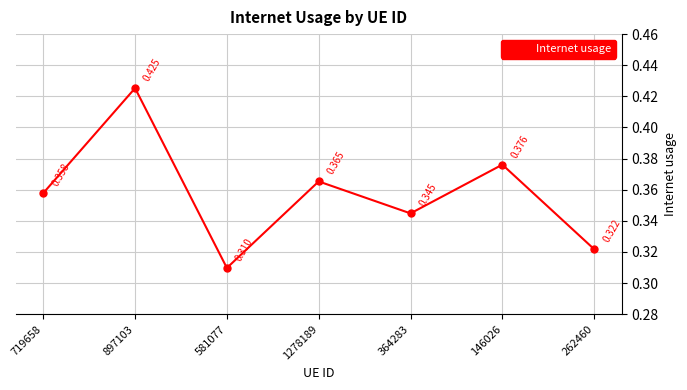

True or false: there are more than 1 points higher than both neighbors.

True